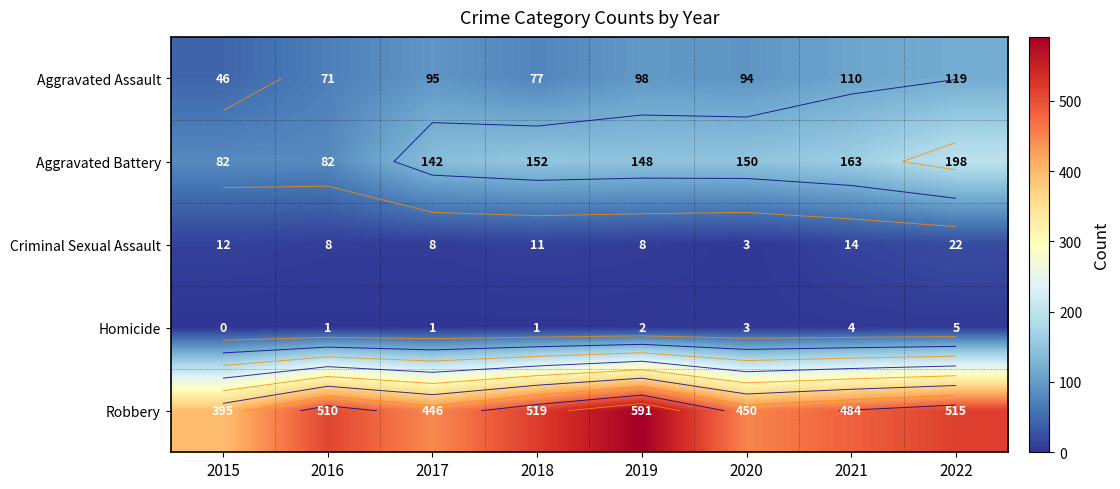

What is the difference between the second highest and second lowest values in the Aggravated Assault series?

39